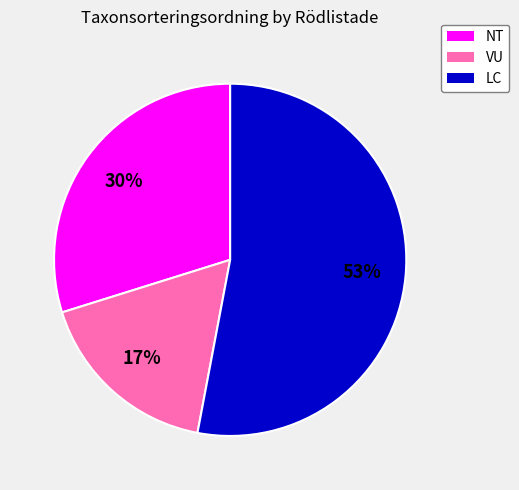

To the nearest percent, what is the difference between the largest and smallest slice percentages?

36%